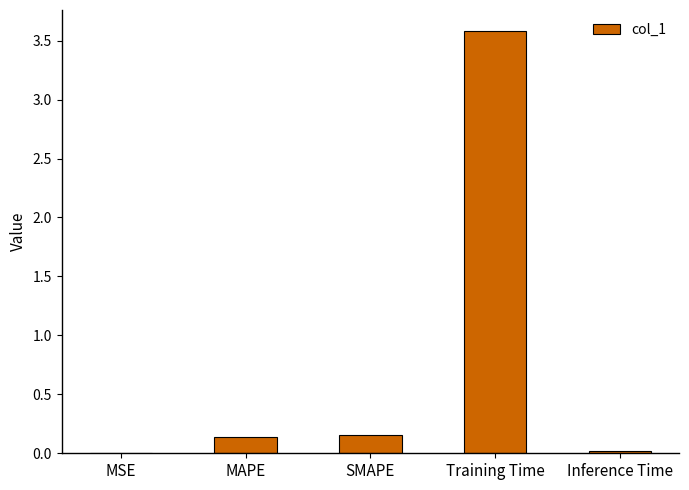

Is it true that the value at Training Time is 3.6?

True